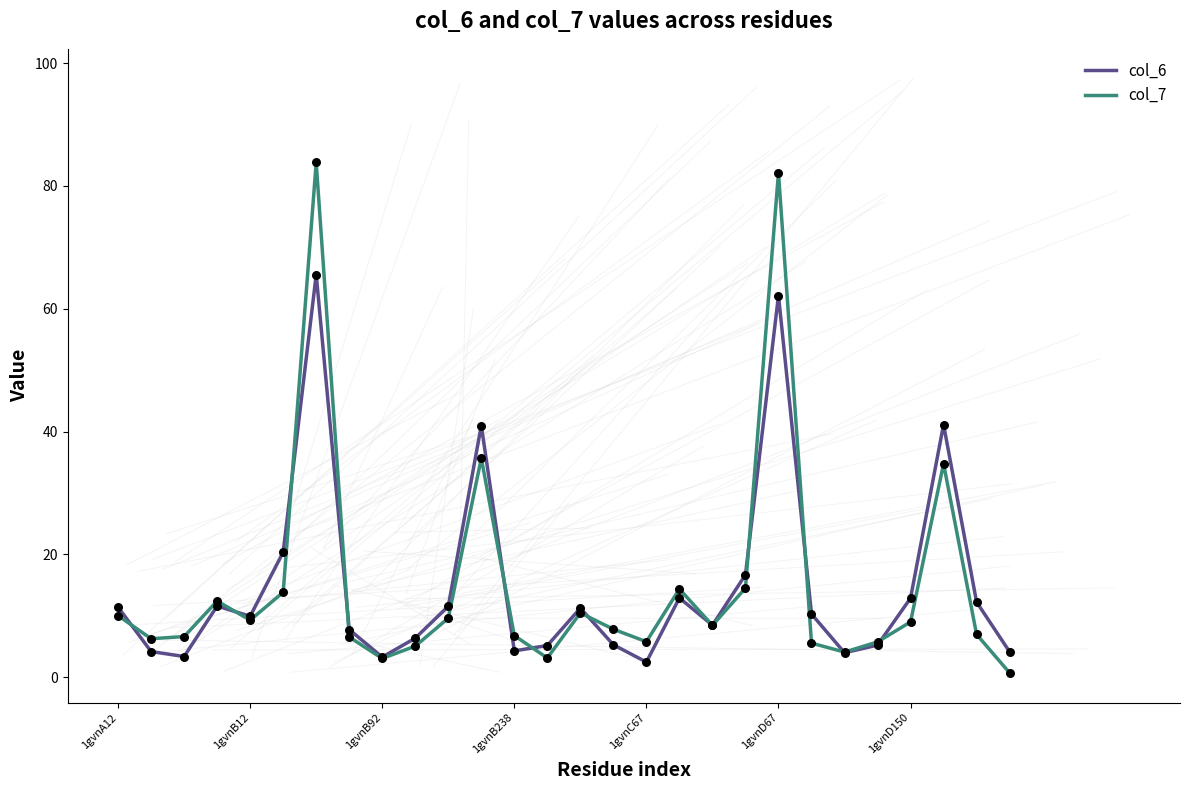

What is the highest value of the col_7 series?

83.8